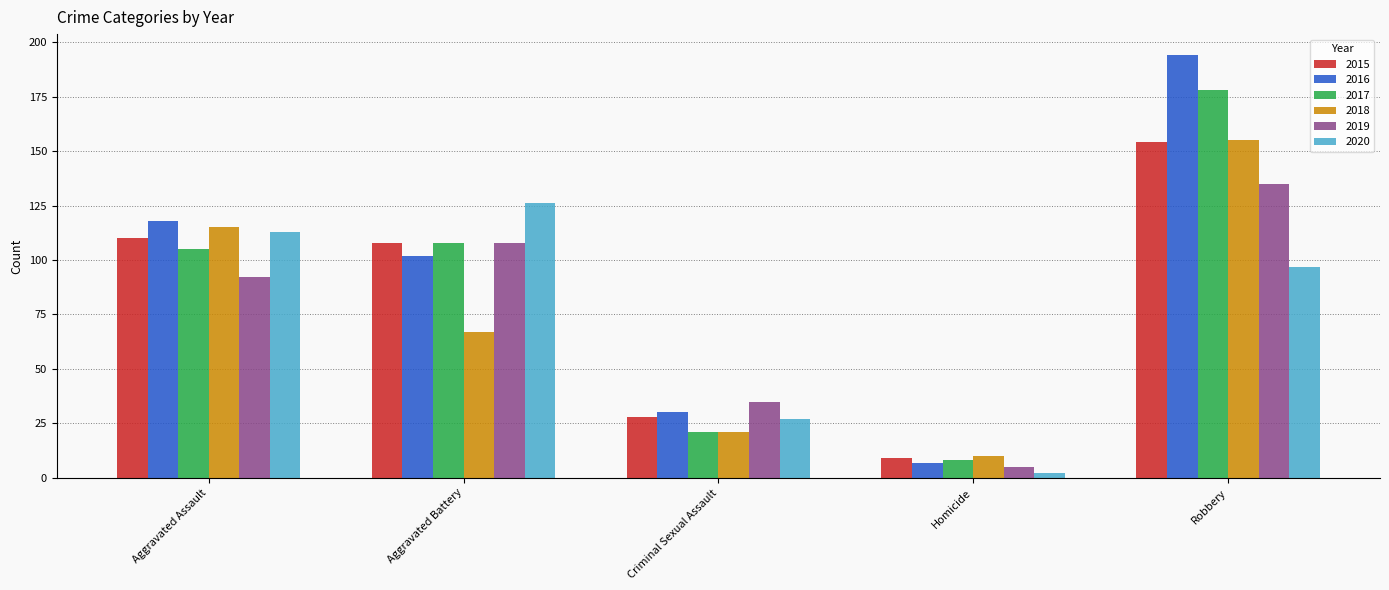

How many values in the 2019 series are below 92?

2